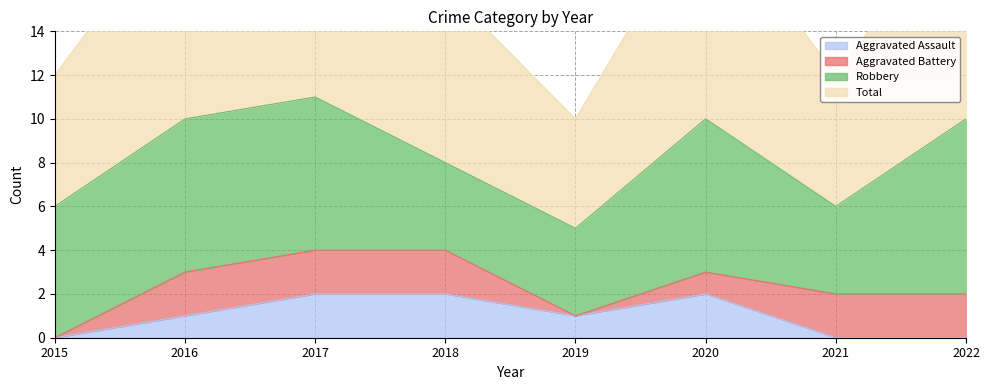

How many Total values are between 6 and 10?

6